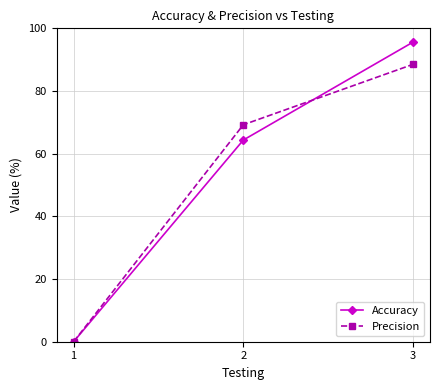

Where is Precision nearest to the value 44?

2